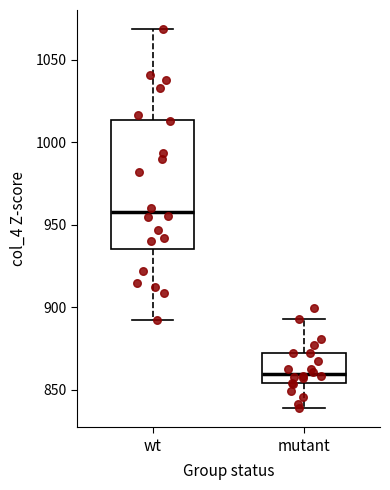

Reading left to right, transcribe this box plot: for each box, give where its median line is, the range the box spans, and where its two whiskers end, as read against the y-axis. The values are not printed on the chart, so give them approximately, as read against the axis.

wt: median 960, box 935 to 1015, whiskers 890 to 1070
mutant: median 860, box 855 to 870, whiskers 840 to 895